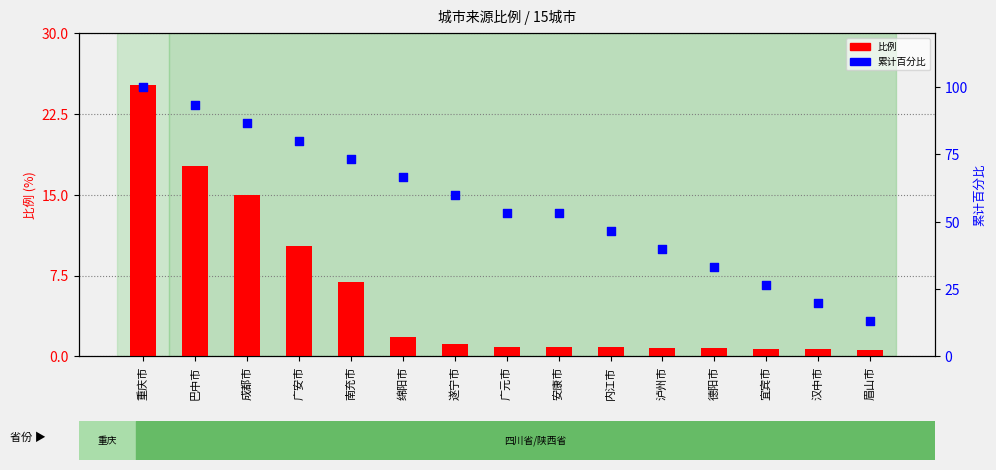

What is the total value across all series at 宜宾市?

27.4